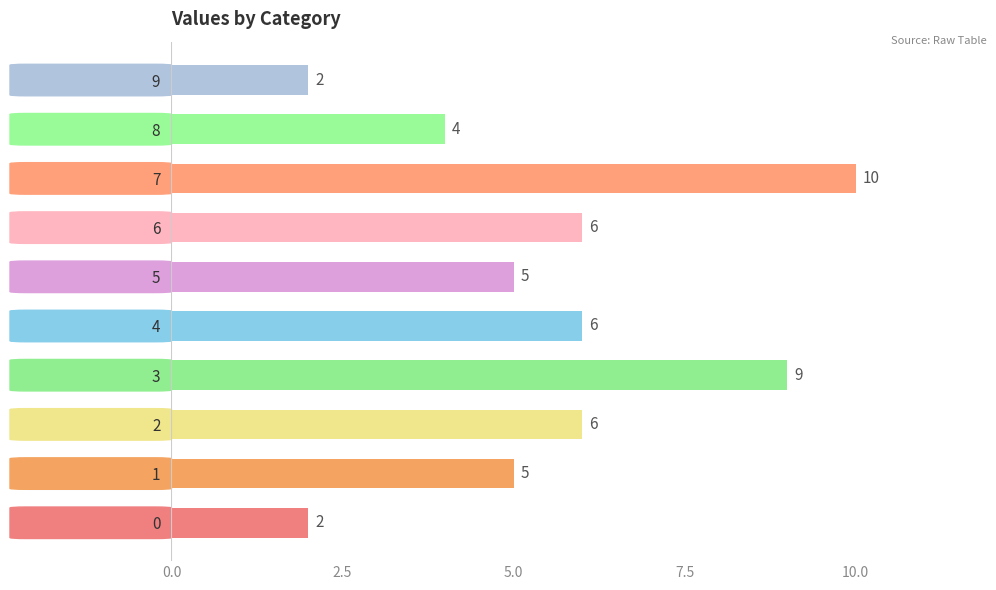

Reading bottom to top, transcribe all the data shown in this chart.

0=2	1=5	2=6	3=9	4=6	5=5	6=6	7=10	8=4	9=2